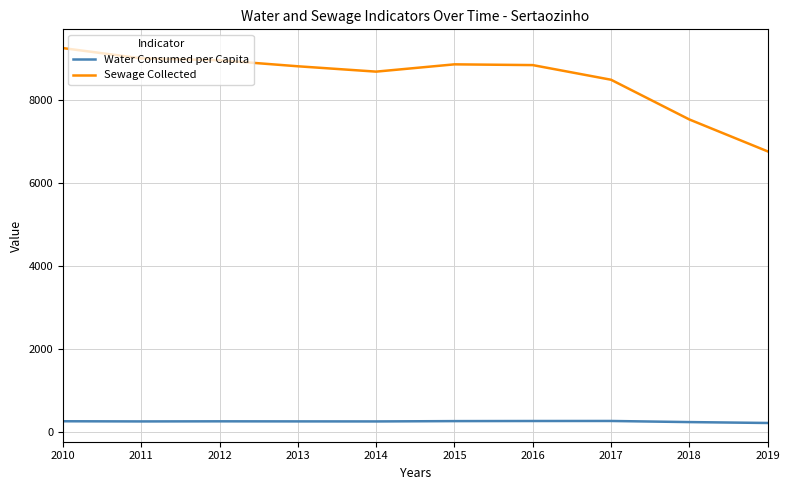

What is the lowest value of the Water Consumed per Capita series?

210.5